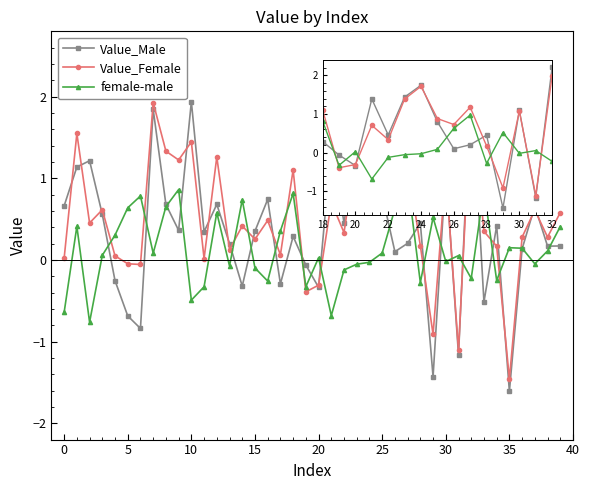

What is the smallest value displayed?

-1.6